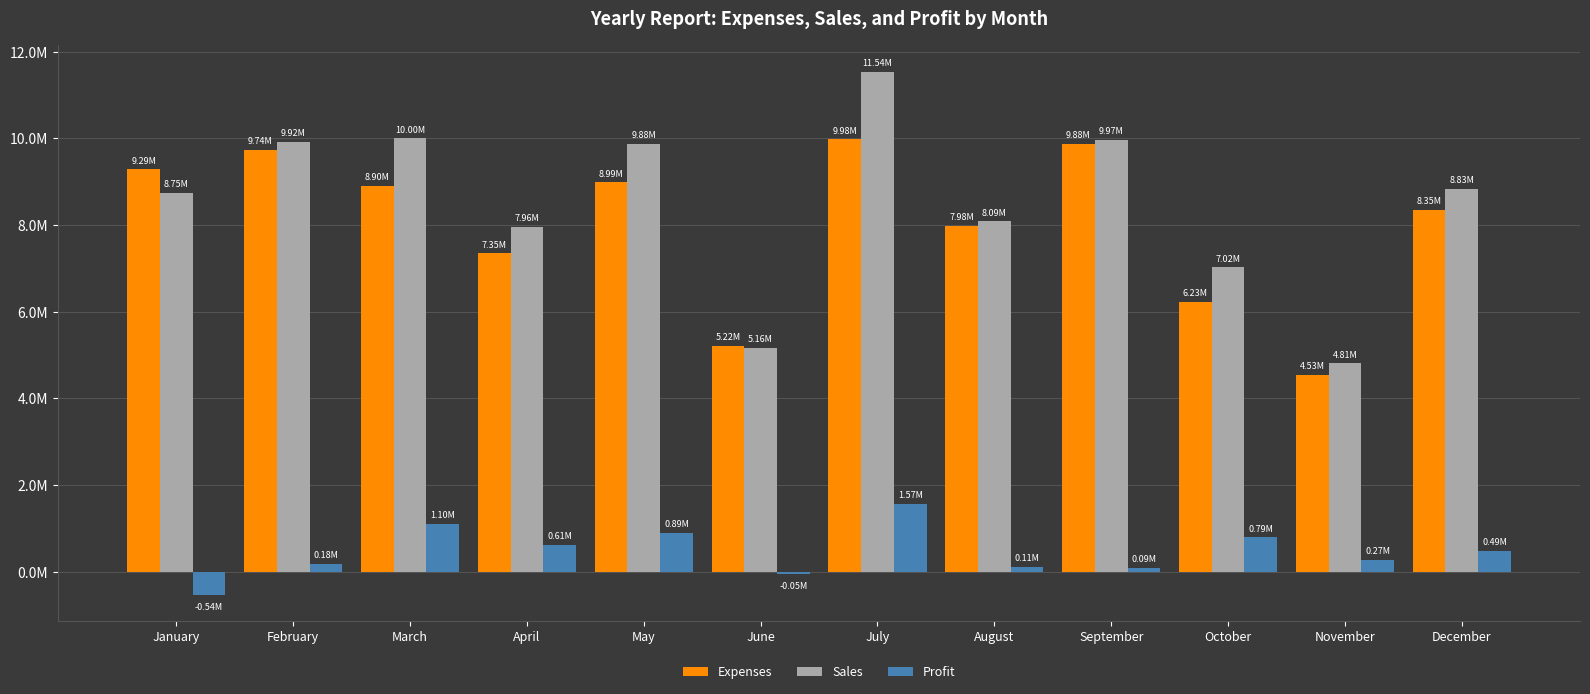

Does the chart contain any negative values?

Yes